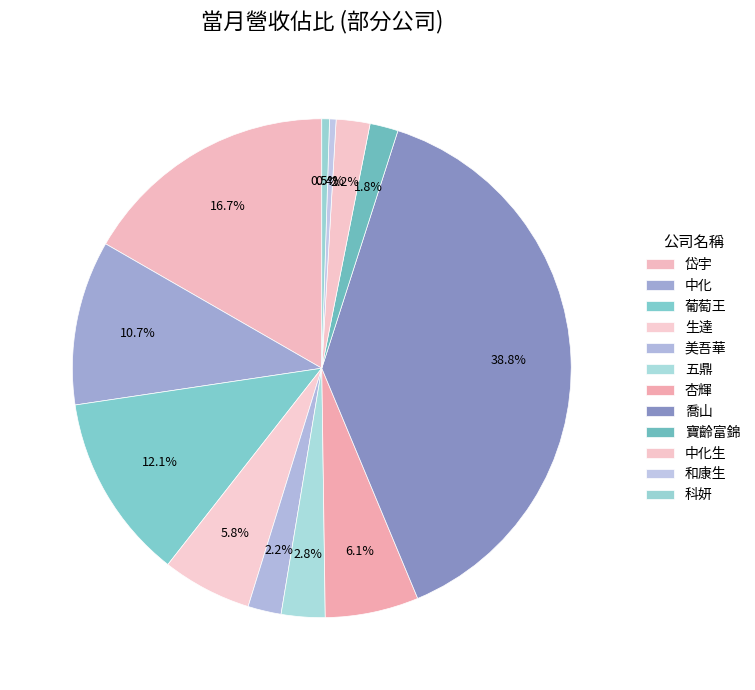

How many slices are in this pie chart?

12